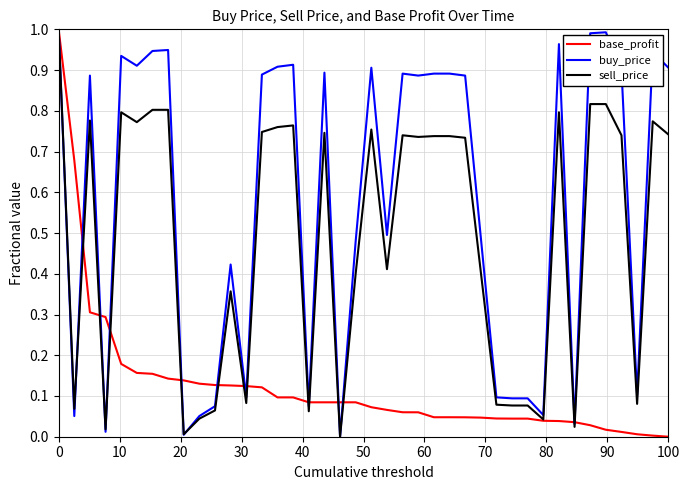

Is this an area chart (filled region under the line)?

No